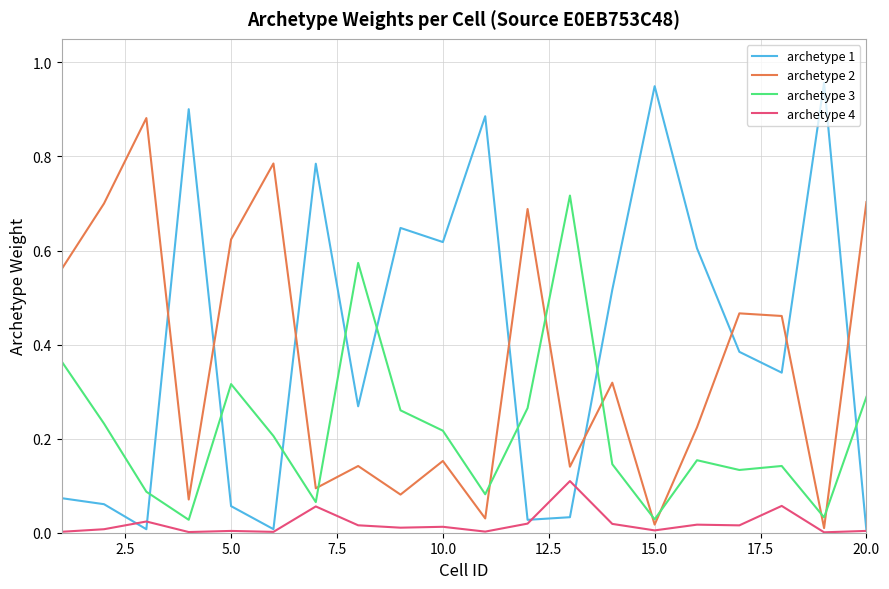

Which series has the largest range (max minus min)?

archetype 1